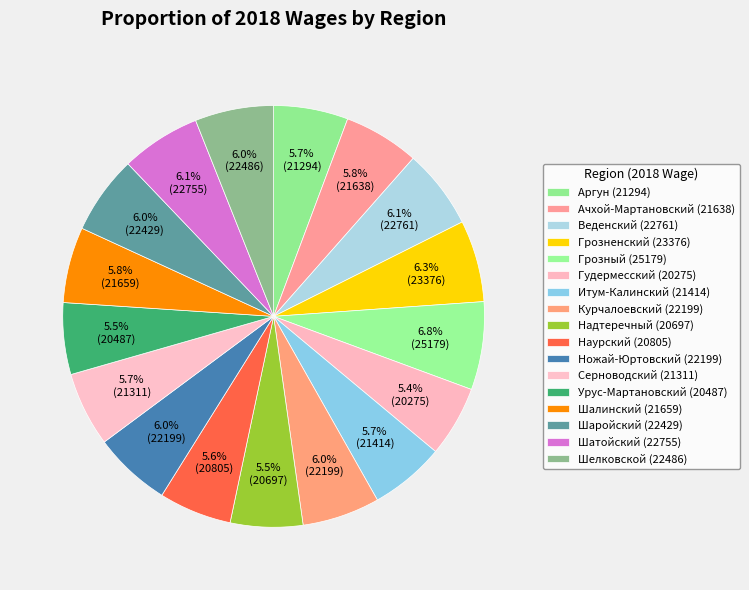

What is the change in value from Шалинский to Шатойский?

+1096.5